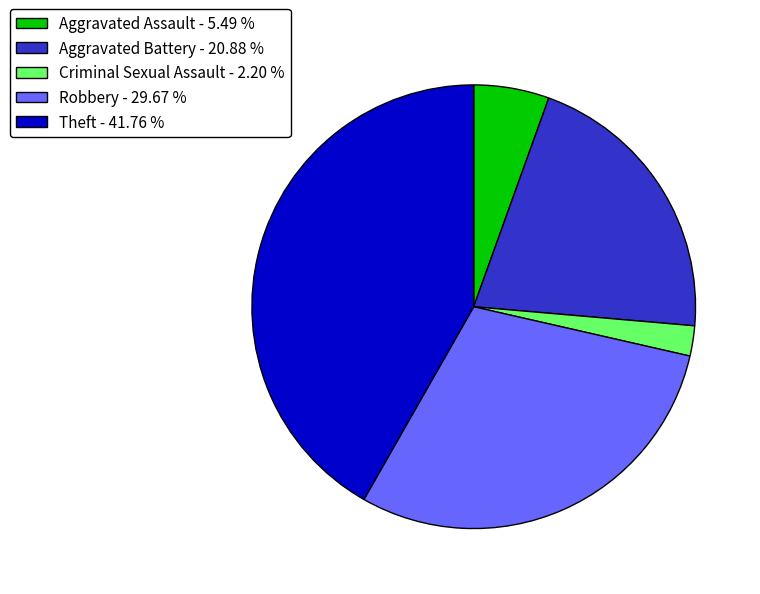

Count the number of slices in the pie.

5